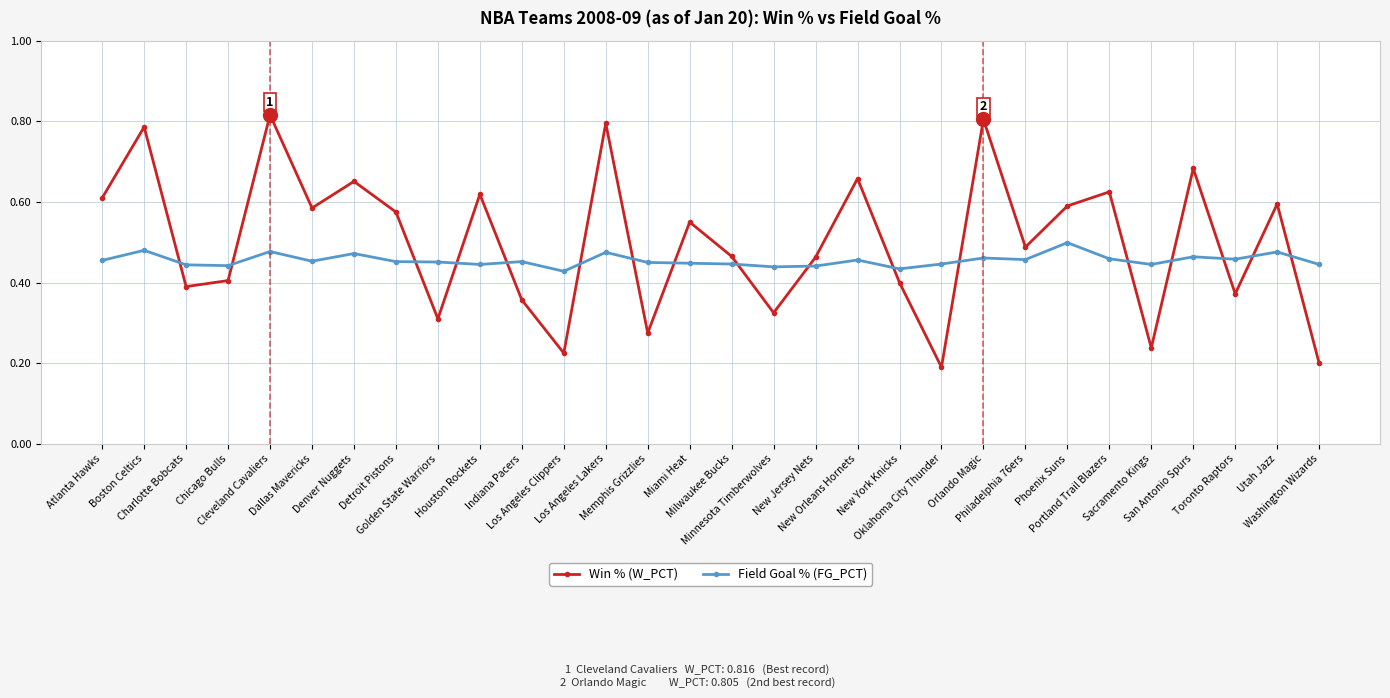

What is the difference between the highest and lowest values at Houston Rockets?

0.2